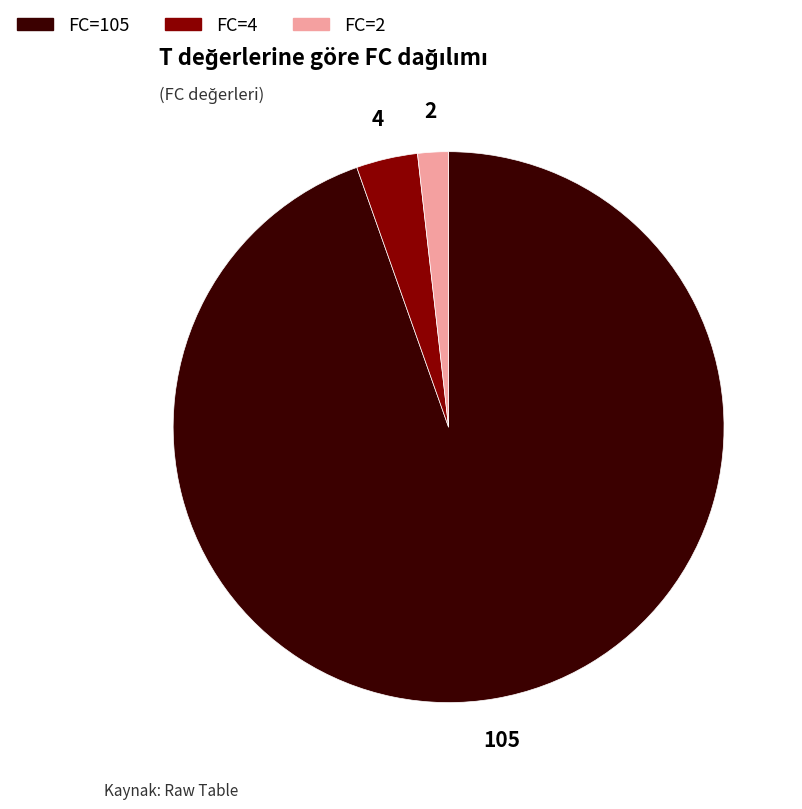

What is the largest slice in the pie chart?

FC=105